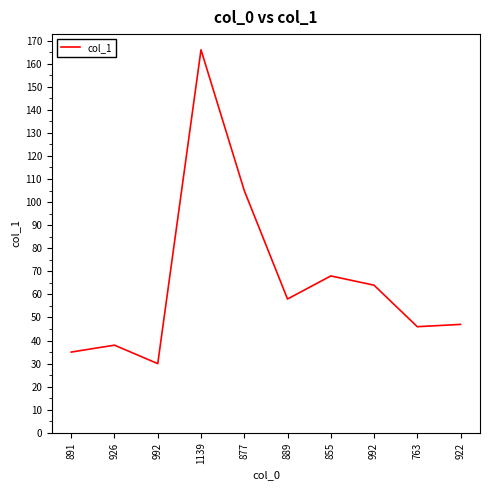

What is the change in value from 926 to 992?

+26